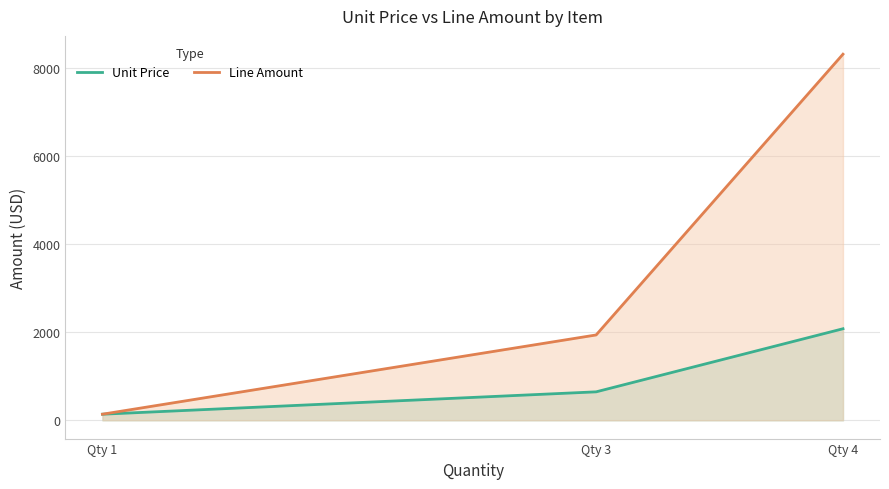

What is the value of the Line Amount point at the 2nd from the left?

1936.6